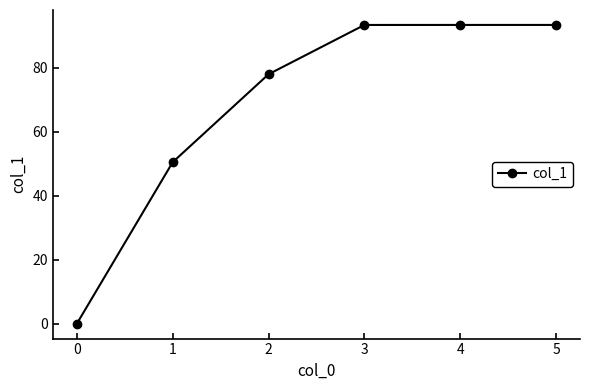

What is the approximate value at 0?

0.0